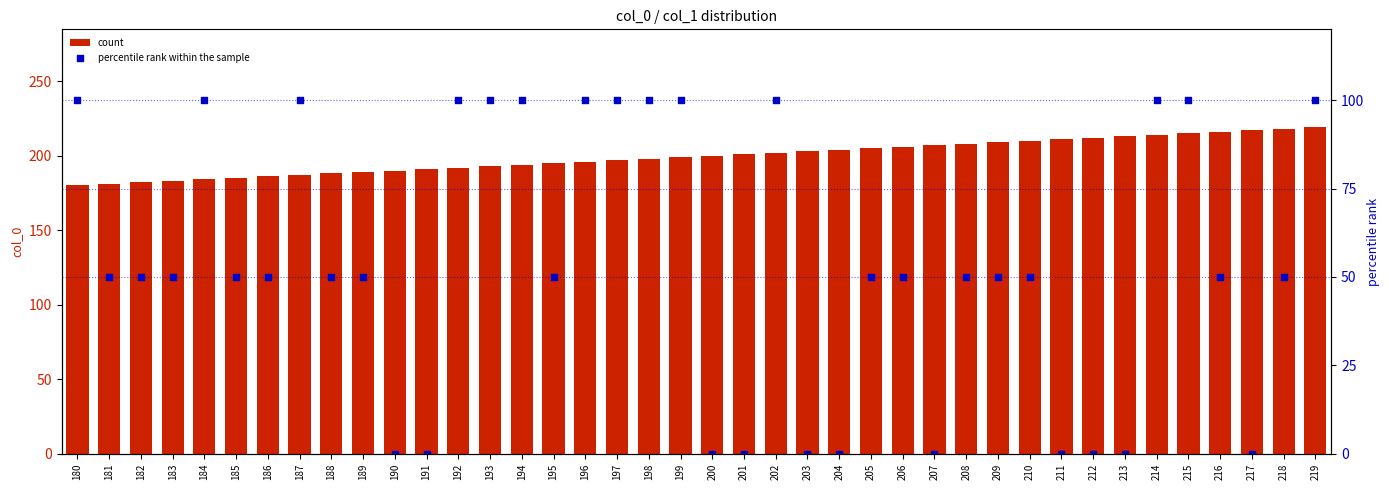

Which series reaches the minimum Y coordinate?

percentile rank within the sample